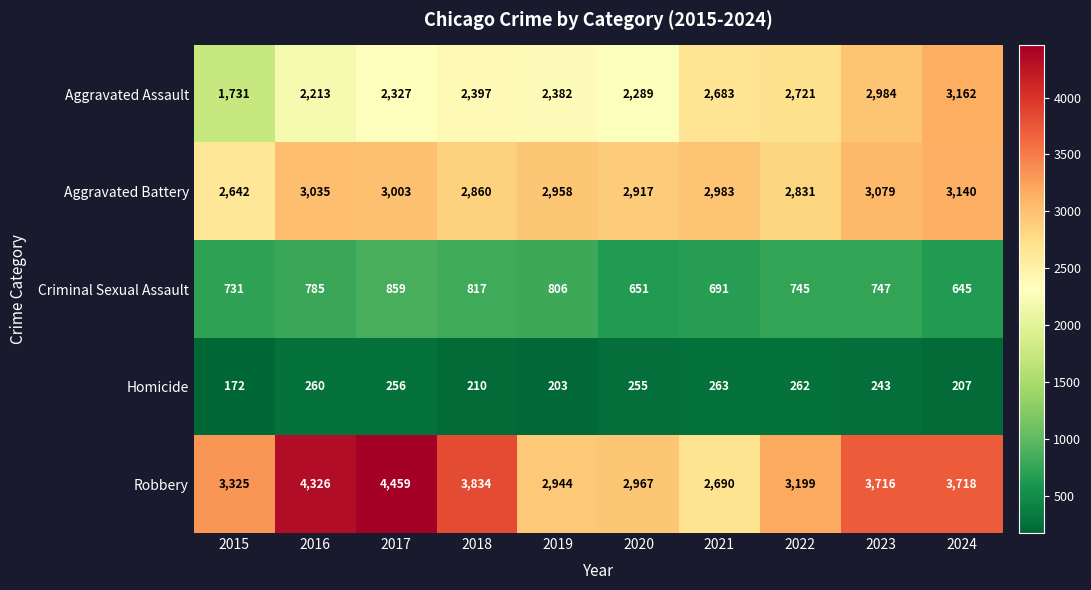

Rank the series at 2016 from lowest to highest value.

Homicide, Criminal Sexual Assault, Aggravated Assault, Aggravated Battery, Robbery